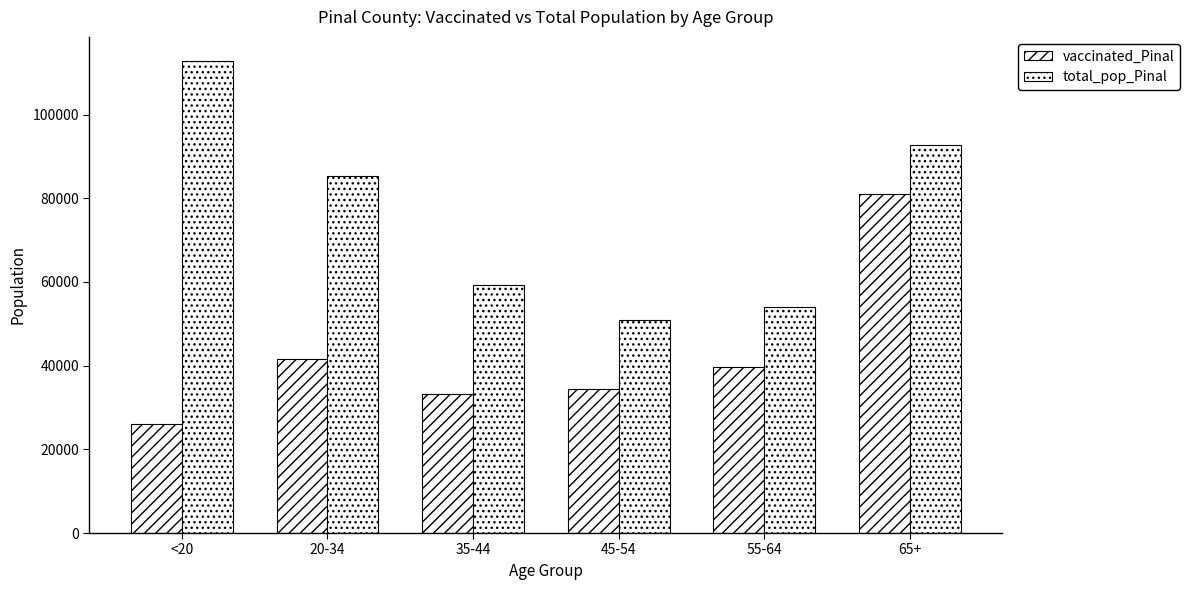

What is the difference between the highest and lowest values at 20-34?

43666